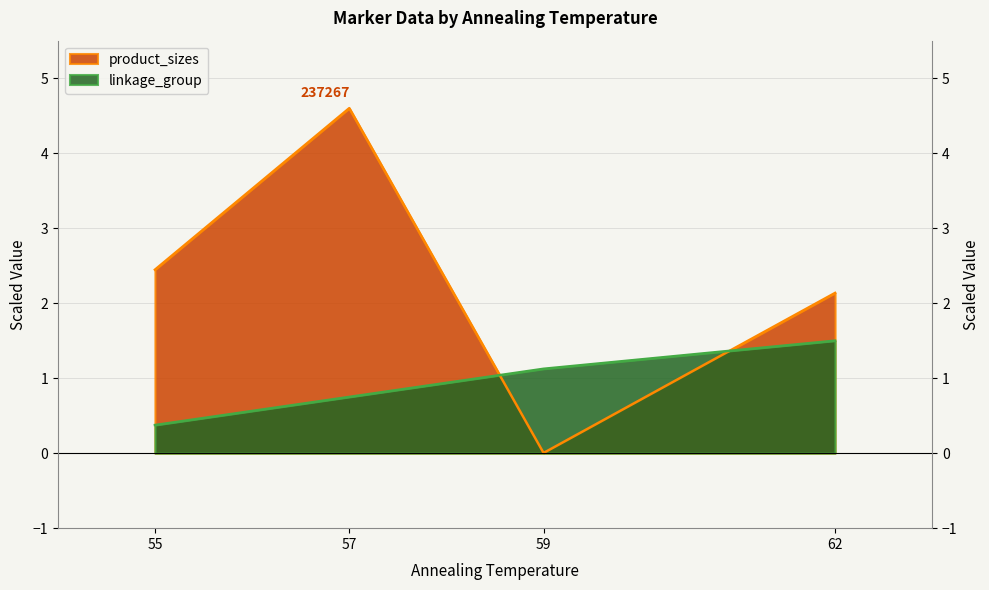

Rank the series at 57 from lowest to highest value.

linkage_group, product_sizes